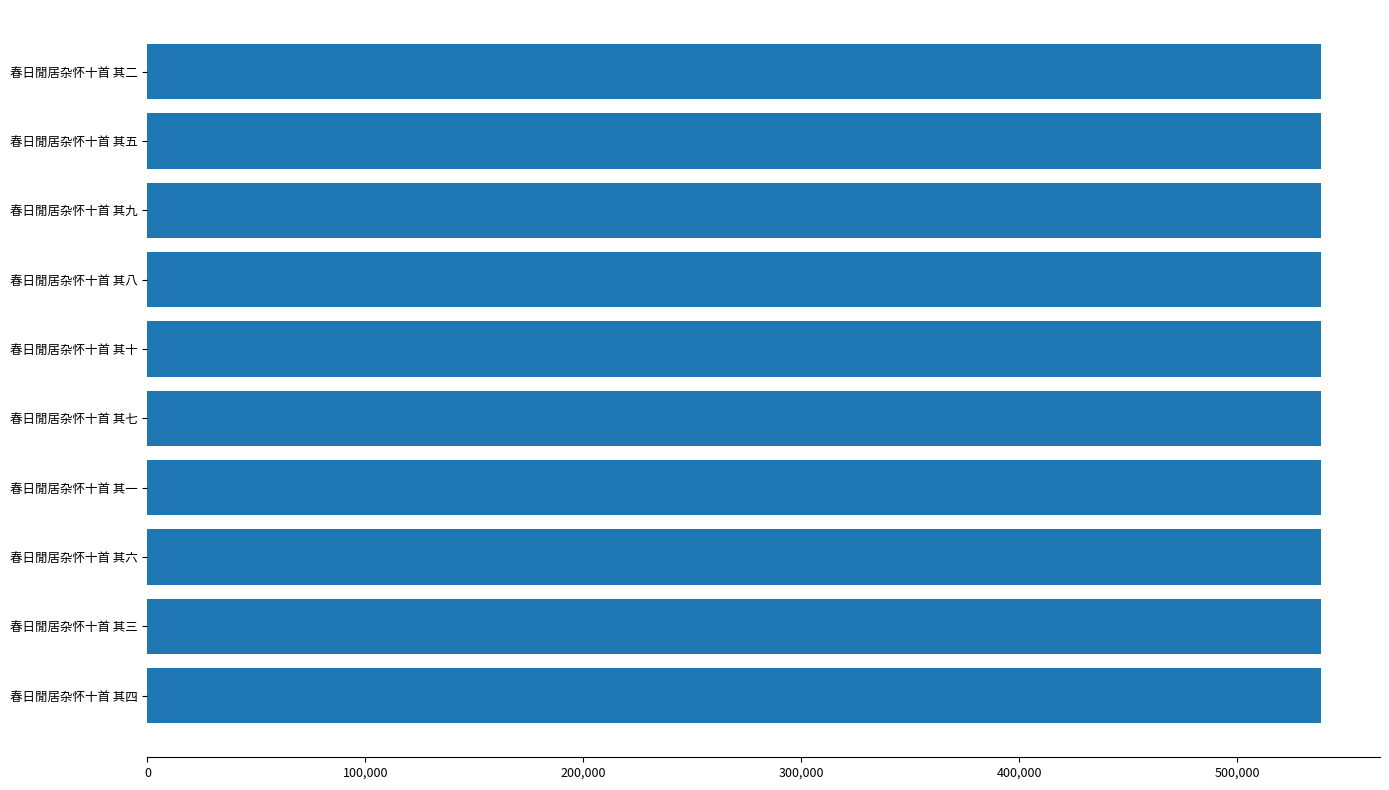

What is the sum of the values at 春日閒居杂怀十首 其一 and 春日閒居杂怀十首 其四?

1077027